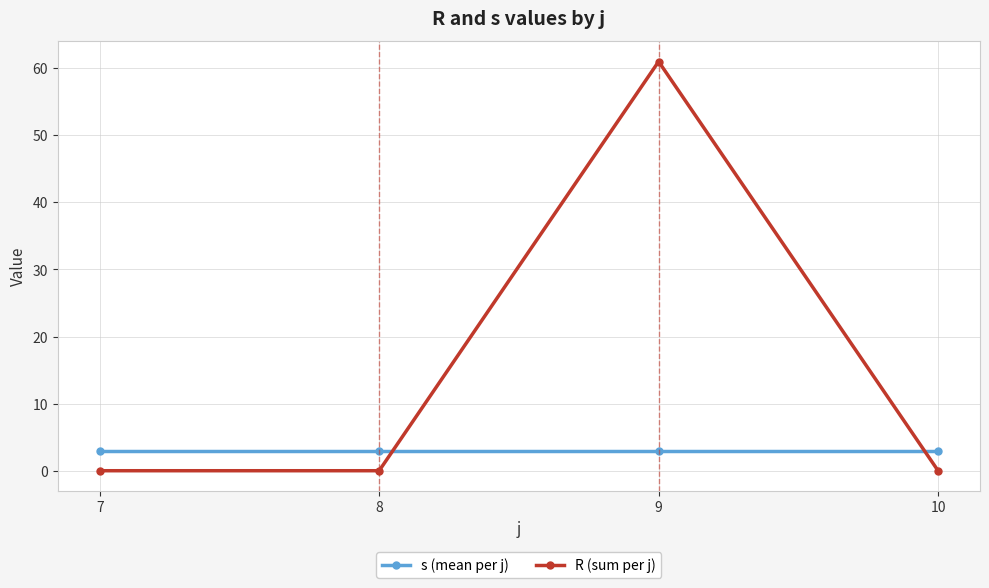

Between which two adjacent categories do R (sum per j) and s (mean per j) first intersect?

8 and 9